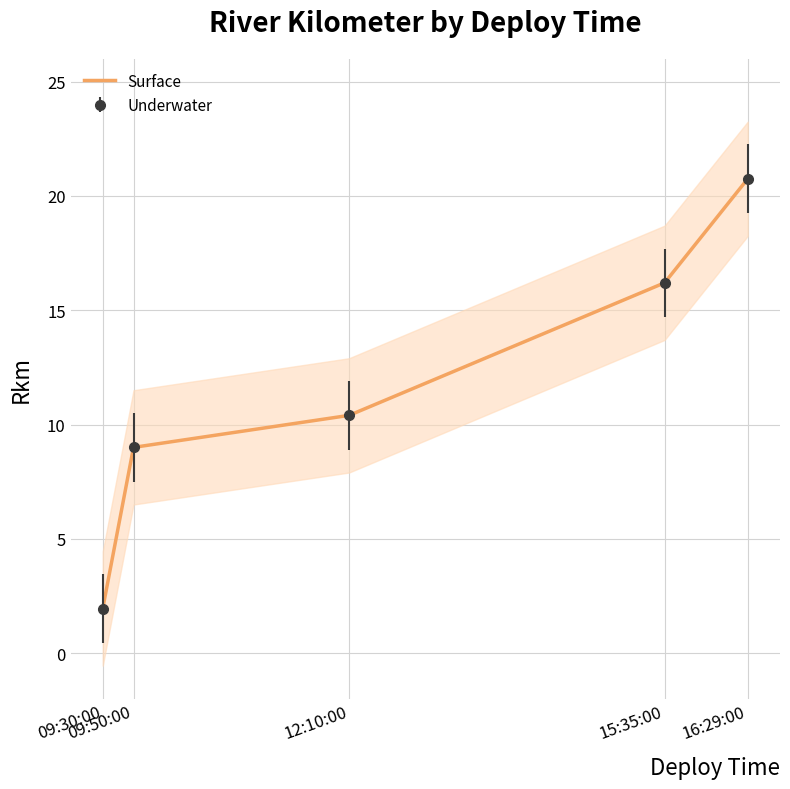

What is the difference between the values at 16:29:00 and 12:10:00?

10.3